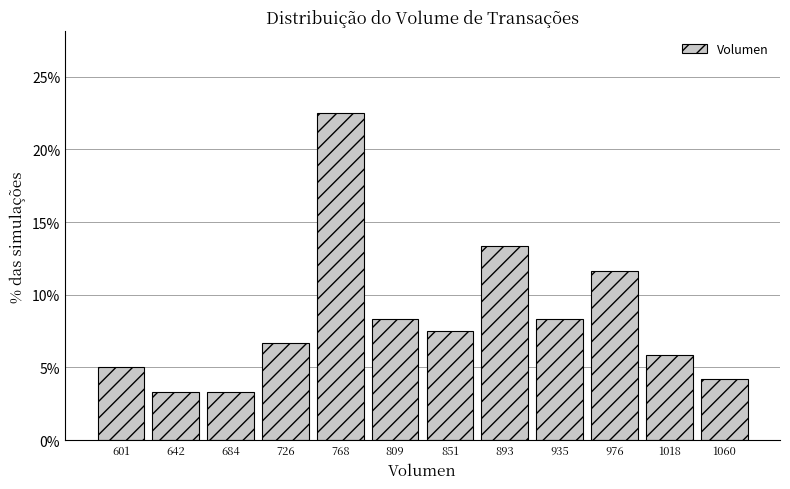

Reading left to right, list every bar in this chart as the range it spans on the x-axis followed by its height. Neither the bar edges nor the heights are printed on the chart, so give them approximately, as read against the axes.

580 to 620: 5.0
620 to 665: 3.5
665 to 705: 3.5
705 to 745: 6.5
745 to 790: 22.5
790 to 830: 8.5
830 to 870: 7.5
870 to 915: 13.5
915 to 955: 8.5
955 to 995: 11.5
995 to 1040: 6.0
1040 to 1080: 4.0